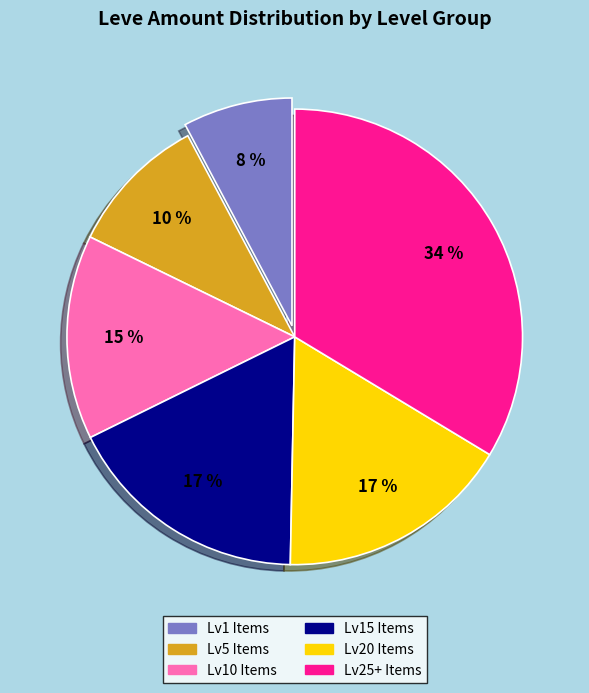

The Lv10 Items slice represents 21% of the pie. True or false?

False